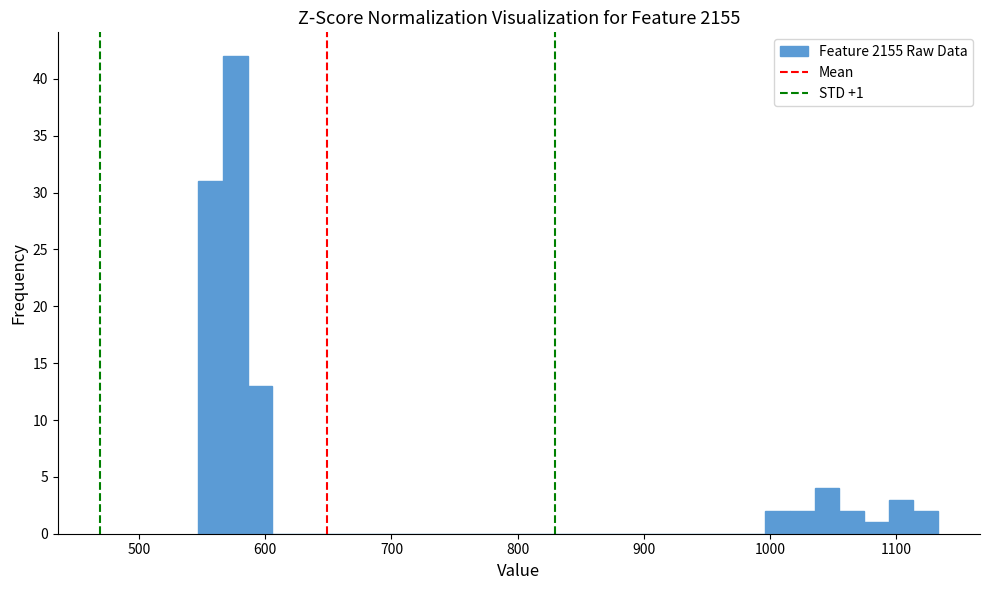

Read against the x-axis, roughly where is the centre of the tallest bar?

580